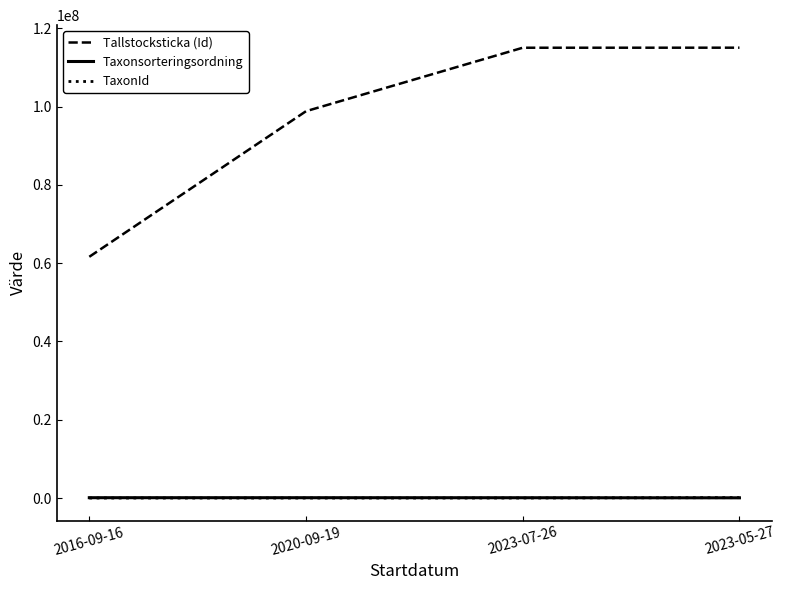

What is the minimum value for TaxonId?

714